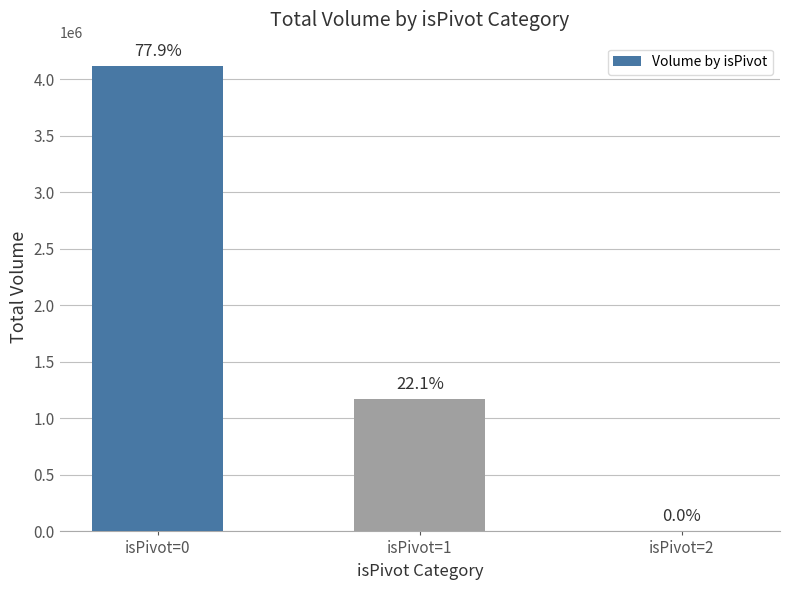

Are the bars horizontal?

No